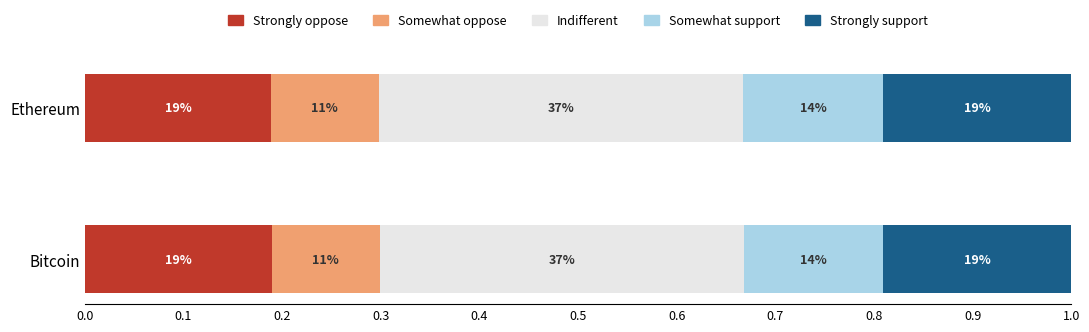

What are all the series names shown in the legend?

Strongly oppose, Somewhat oppose, Indifferent, Somewhat support, Strongly support